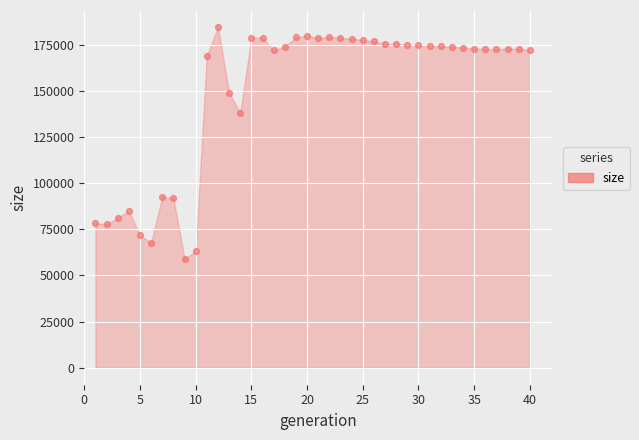

What Y value in the scatter plot is closest to 121799?

138154